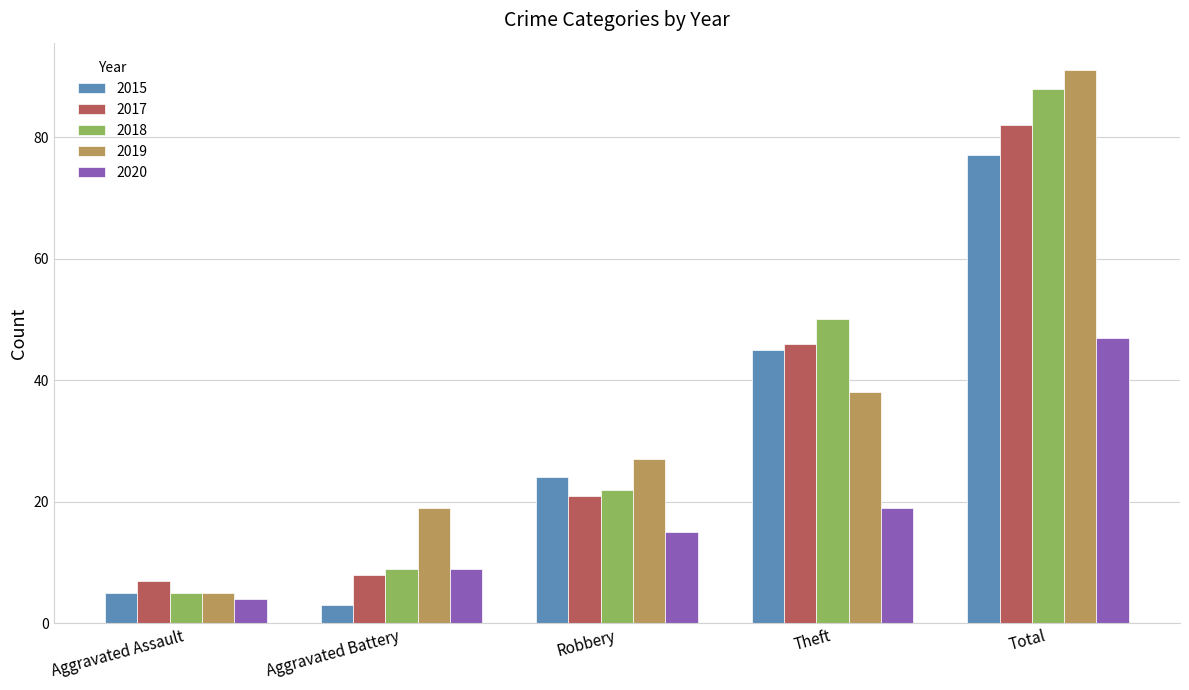

Which series has the widest spread of values?

2019